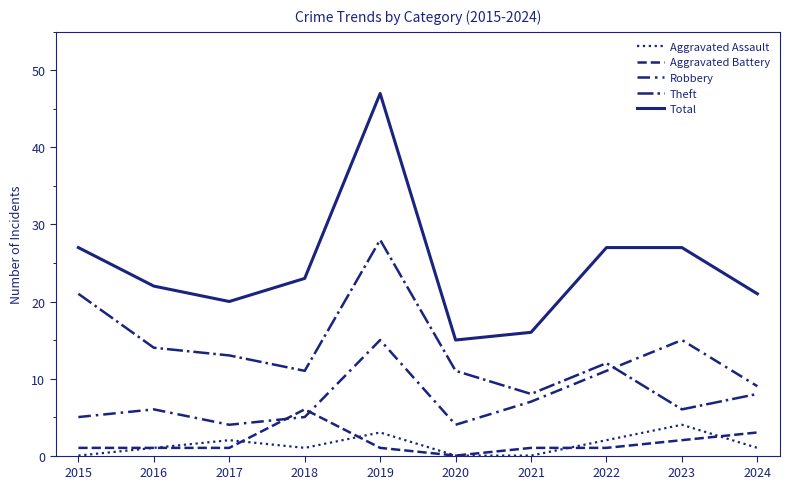

What is the value of the Aggravated Battery point at the 4th from the left?

6